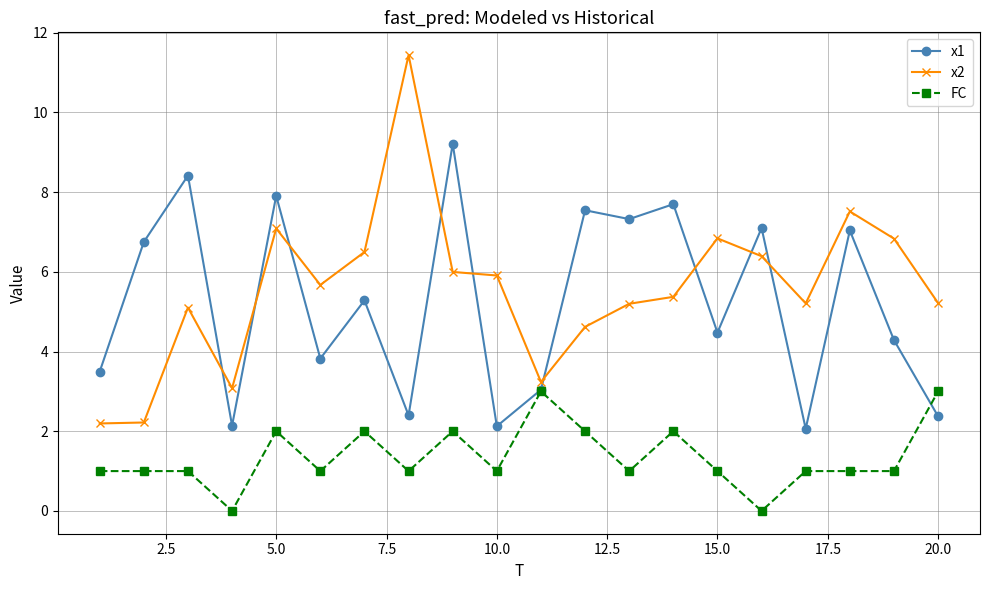

True or false: x1 has more than 1 interior local peaks.

True